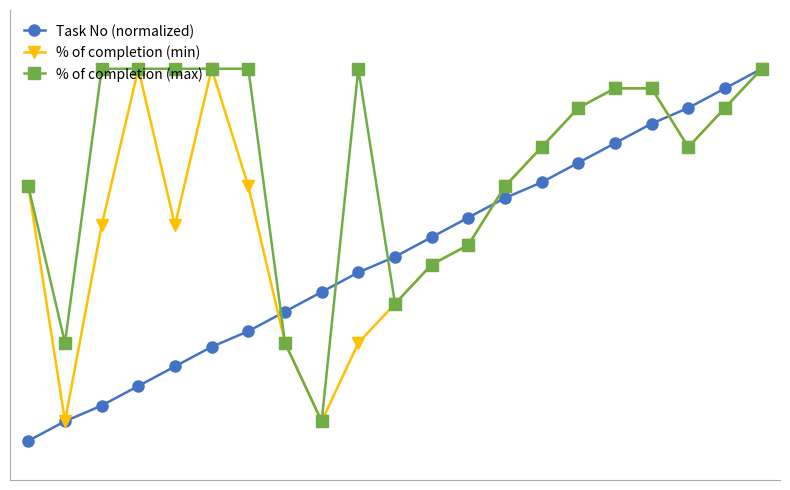

At which label does % of completion (min) reach its minimum?

1